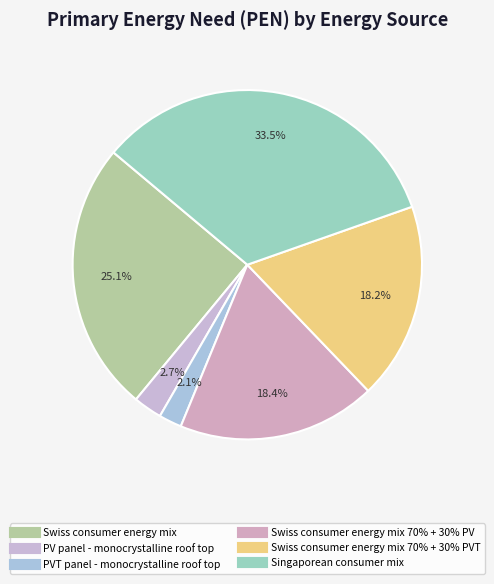

How many segments does this pie chart have?

6